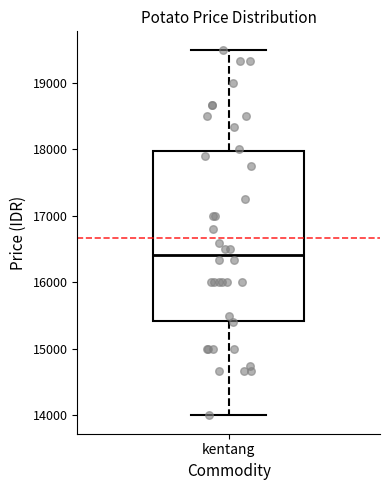

Where does the upper whisker of the box for kentang end on the y-axis? The values are not printed on the chart, so give them approximately, as read against the axis.

19500